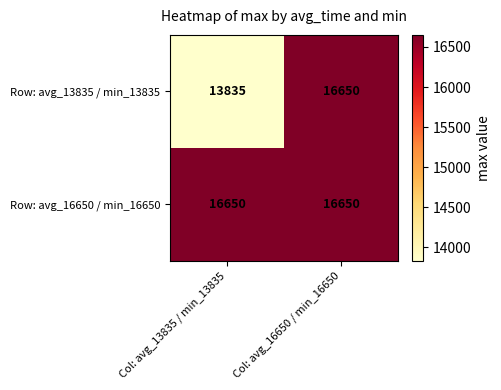

What is the minimum value shown in the chart?

13835